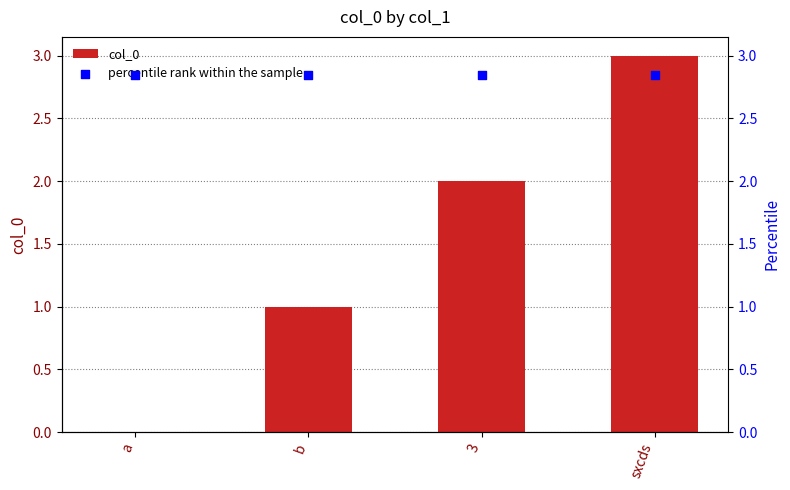

What are all the series names shown in the legend?

col_0, percentile rank within the sample